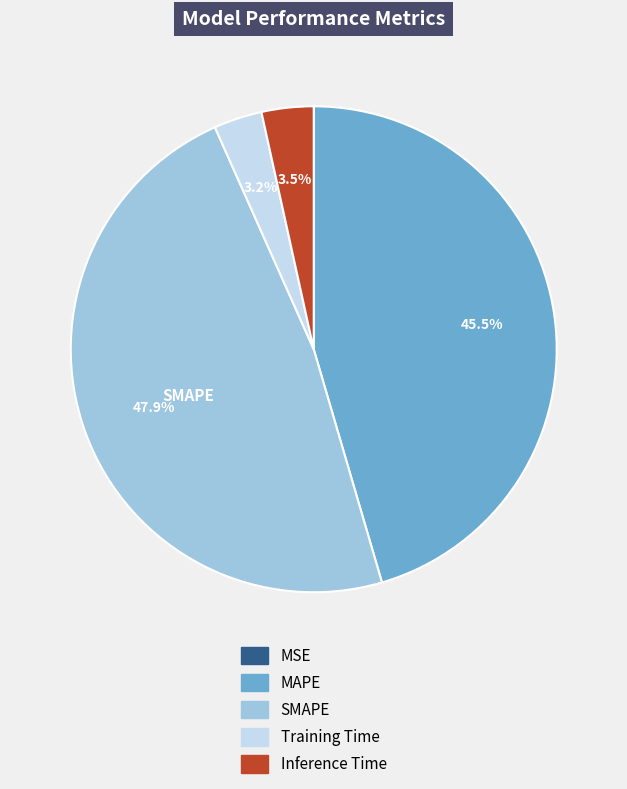

Does any single category account for the majority?

No